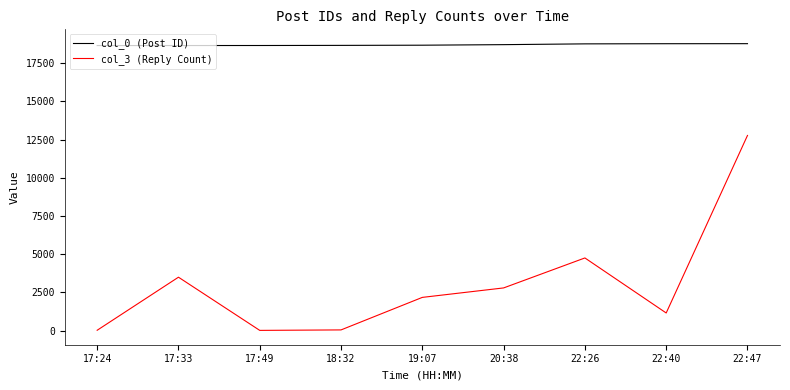

What is the difference between the highest and lowest values at 17:33?

15155